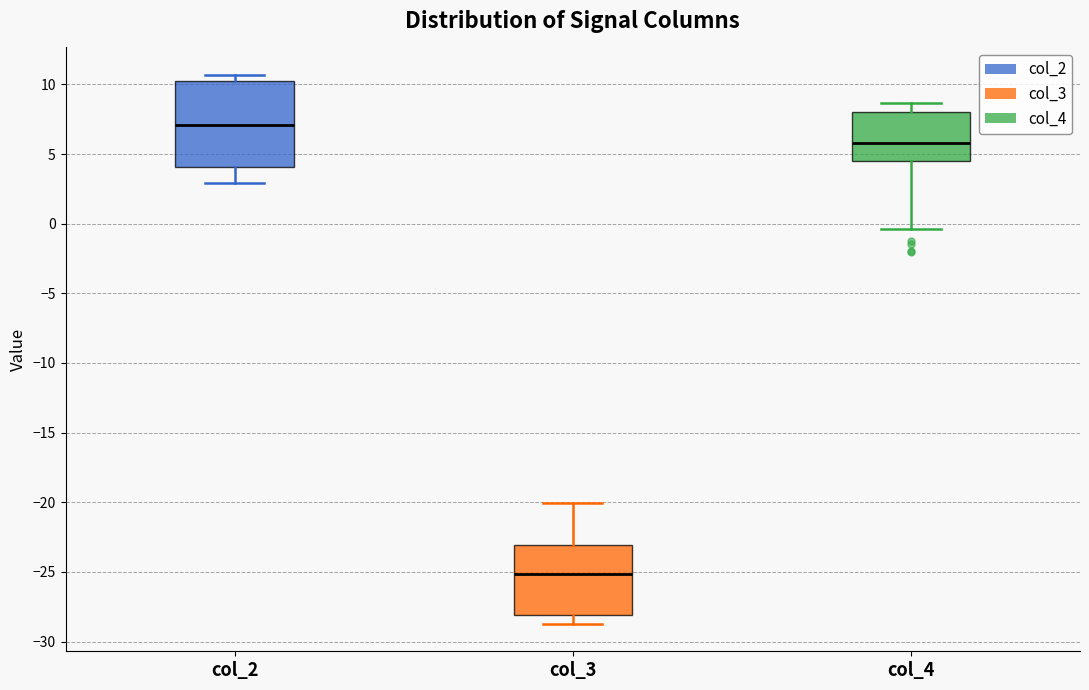

Reading left to right, read every box against the y-axis: the position of its median line, the range the box covers, and the ends of its whiskers. The values are not printed on the chart, so give them approximately, as read against the axis.

col_2: median 7.0, box 4.0 to 10.0, whiskers 3.0 to 10.5
col_3: median -25.0, box -28.0 to -23.0, whiskers -28.5 to -20.0
col_4: median 6.0, box 4.5 to 8.0, whiskers -0.5 to 8.5